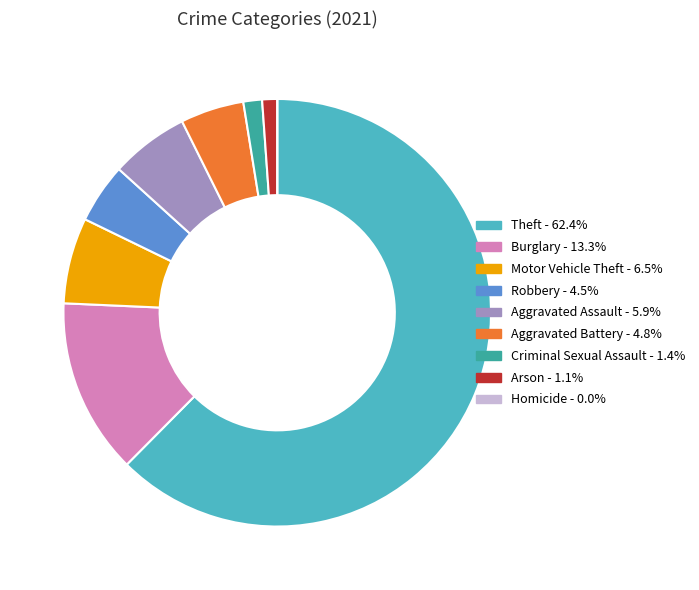

True or false: Robbery accounts for 5% of the total.

True